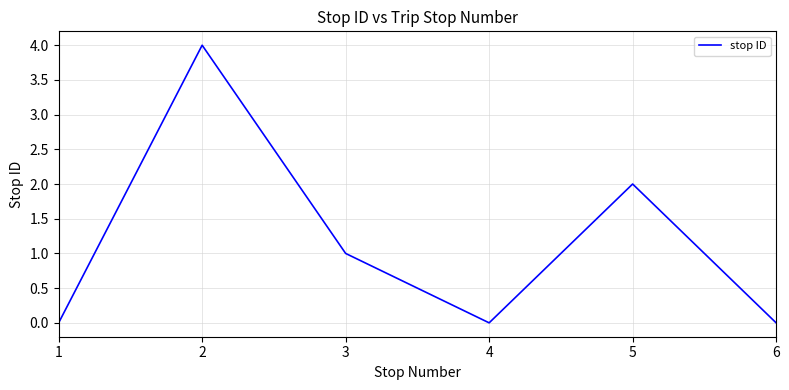

Between 1 and 2, which is larger?

2